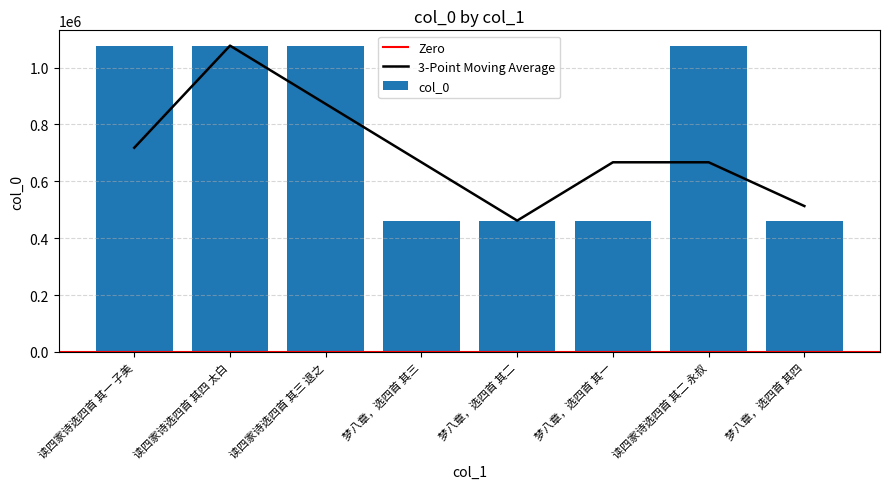

Where does the data first go above 1077199?

读四家诗选四首 其四 太白